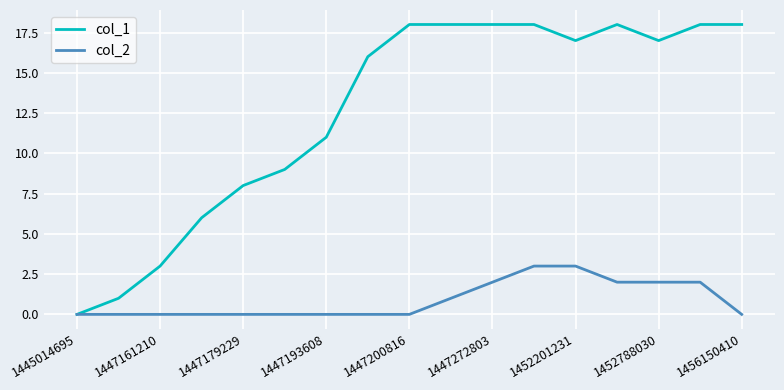

Reading left to right, what are all the values shown in this chart?

col_1: 0	1	3	6	8	9	11	16	18	18	18	18	17	18	17	18	18
col_2: 0	0	0	0	0	0	0	0	0	1	2	3	3	2	2	2	0